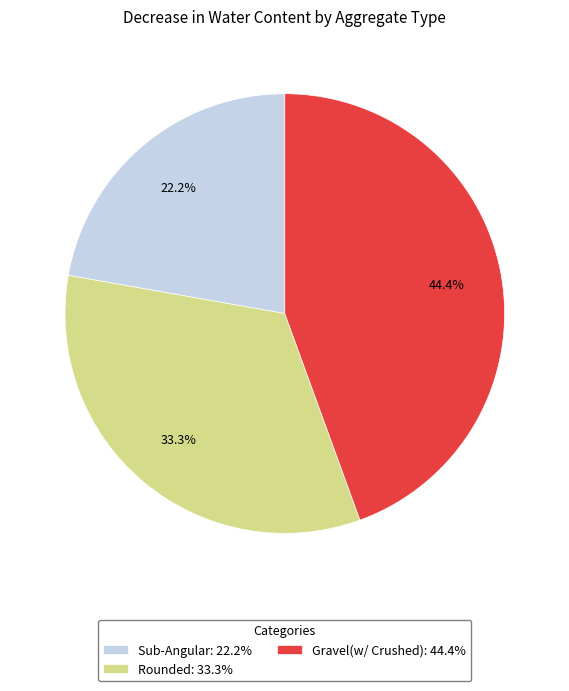

What percentage is NOT represented by Rounded: 33.3%?

66.7%